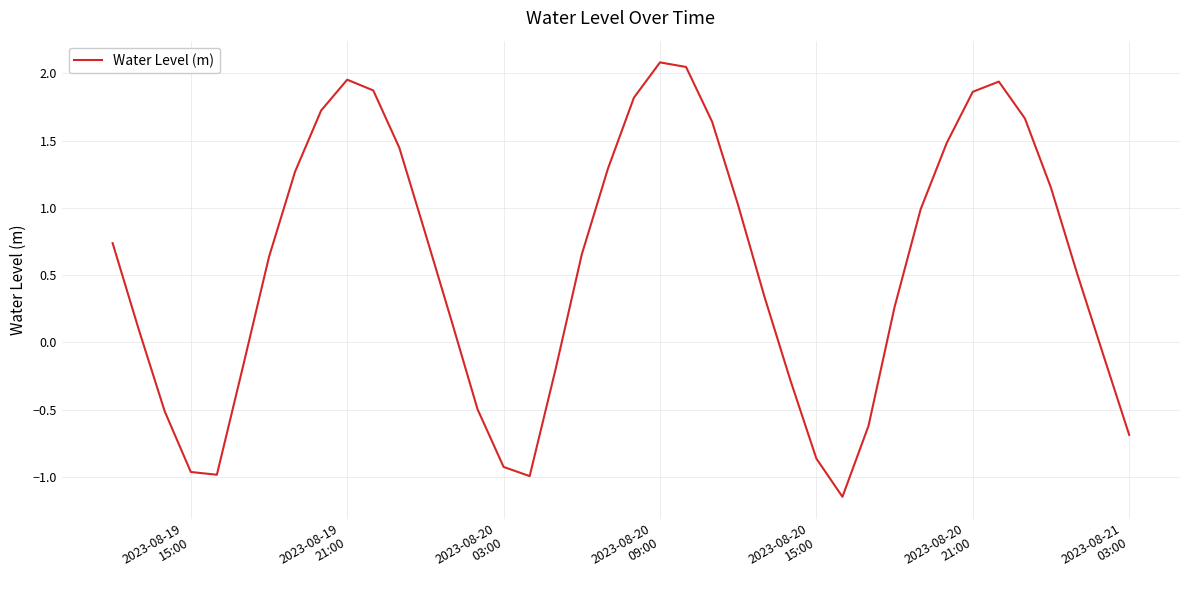

How many interior local valleys (lower than both neighbors) does the data have?

3